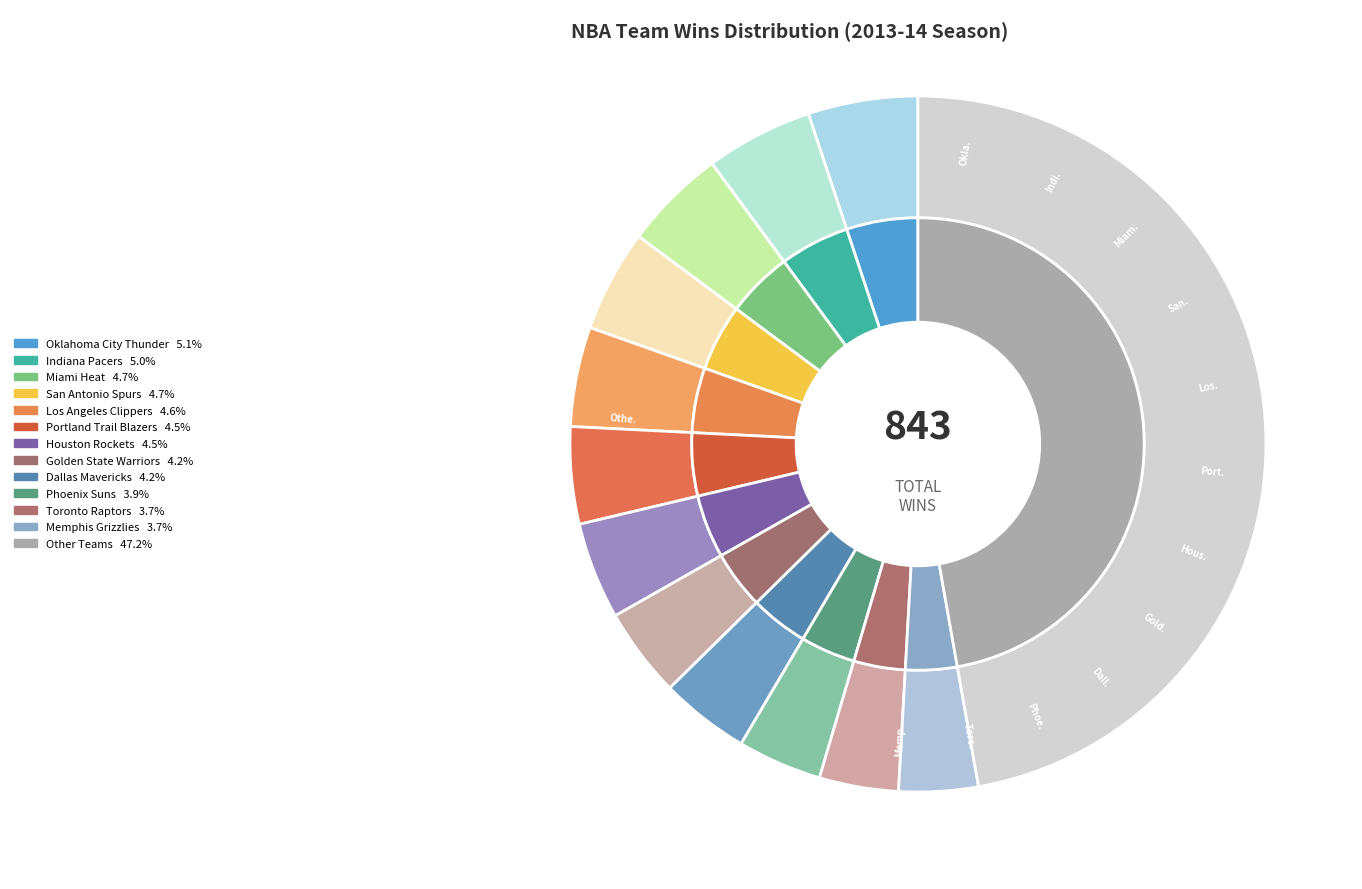

What portion of the pie excludes Houston Rockets?

95.5%